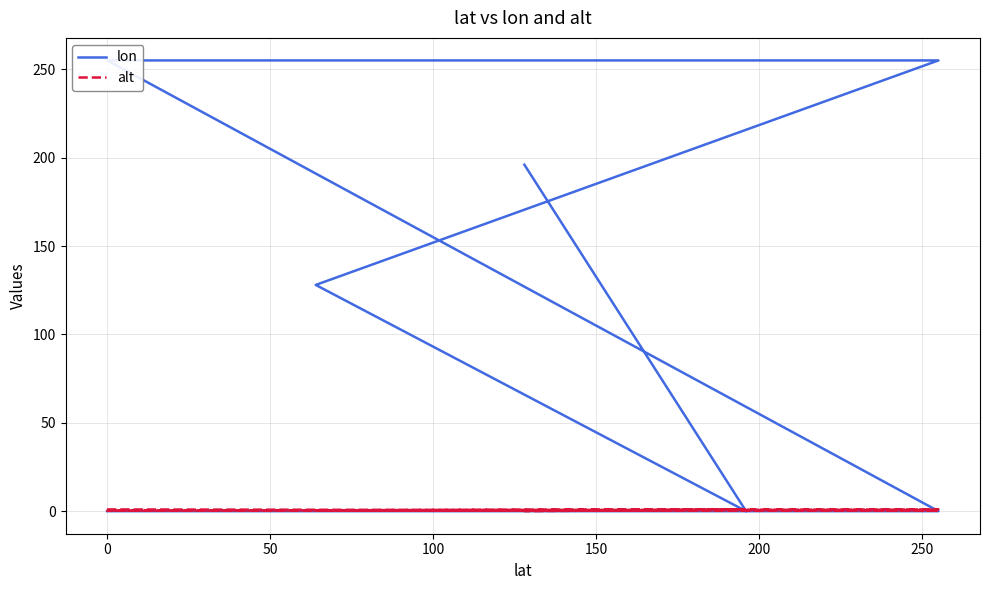

How many data points in lon are above 128?

3